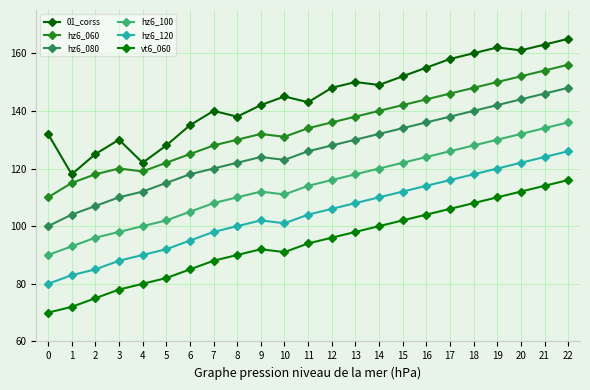

Rank the series by their average value, from highest to lowest.

01_corss, hz6_060, hz6_080, hz6_100, hz6_120, vt6_060